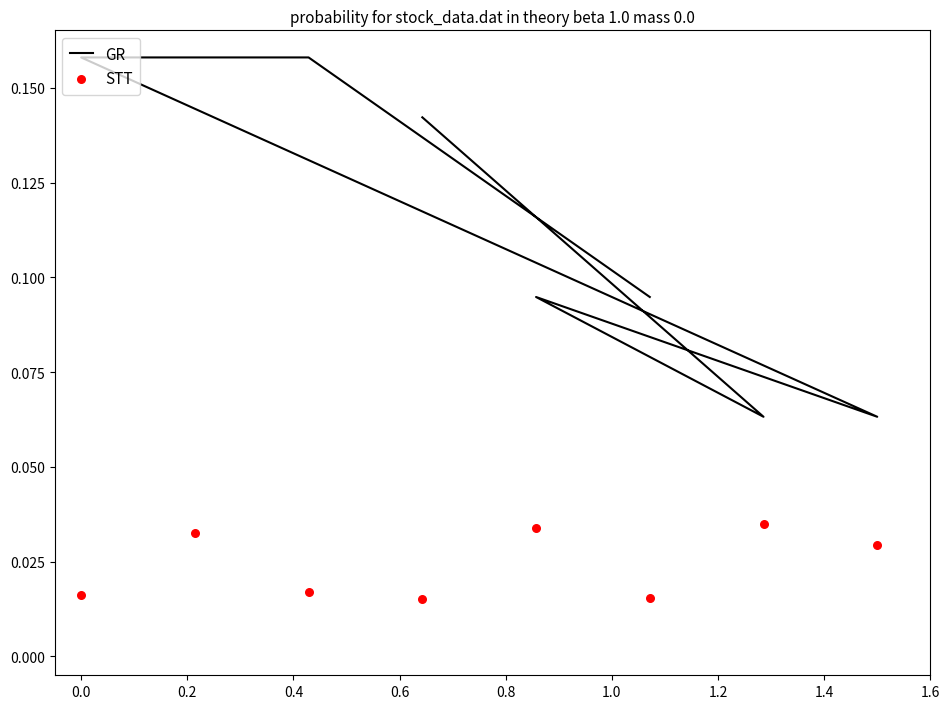

Which series has the largest total across all categories?

GR